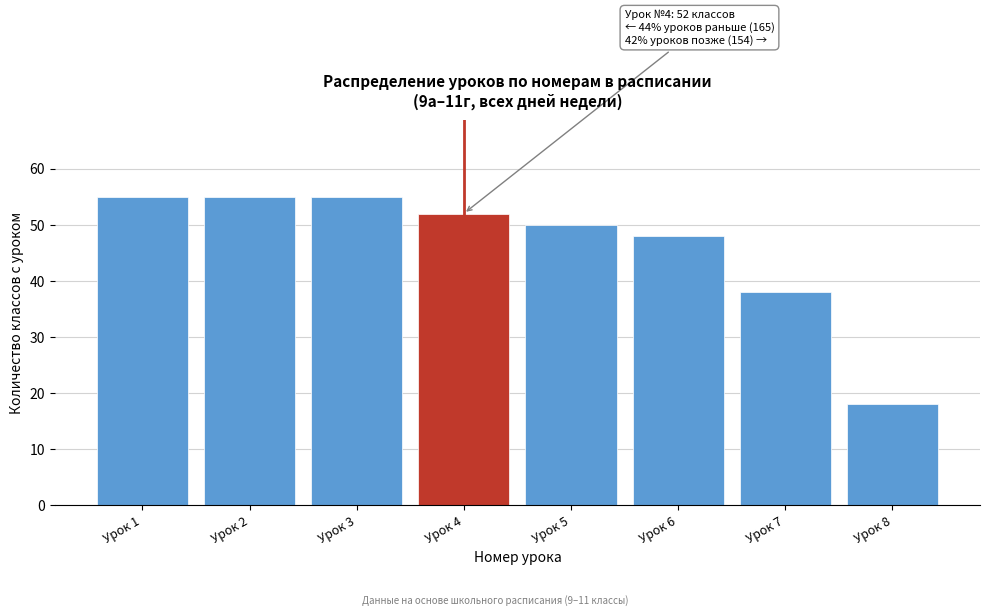

Reading left to right, extract all data points from this chart.

55	55	55	52	50	48	38	18